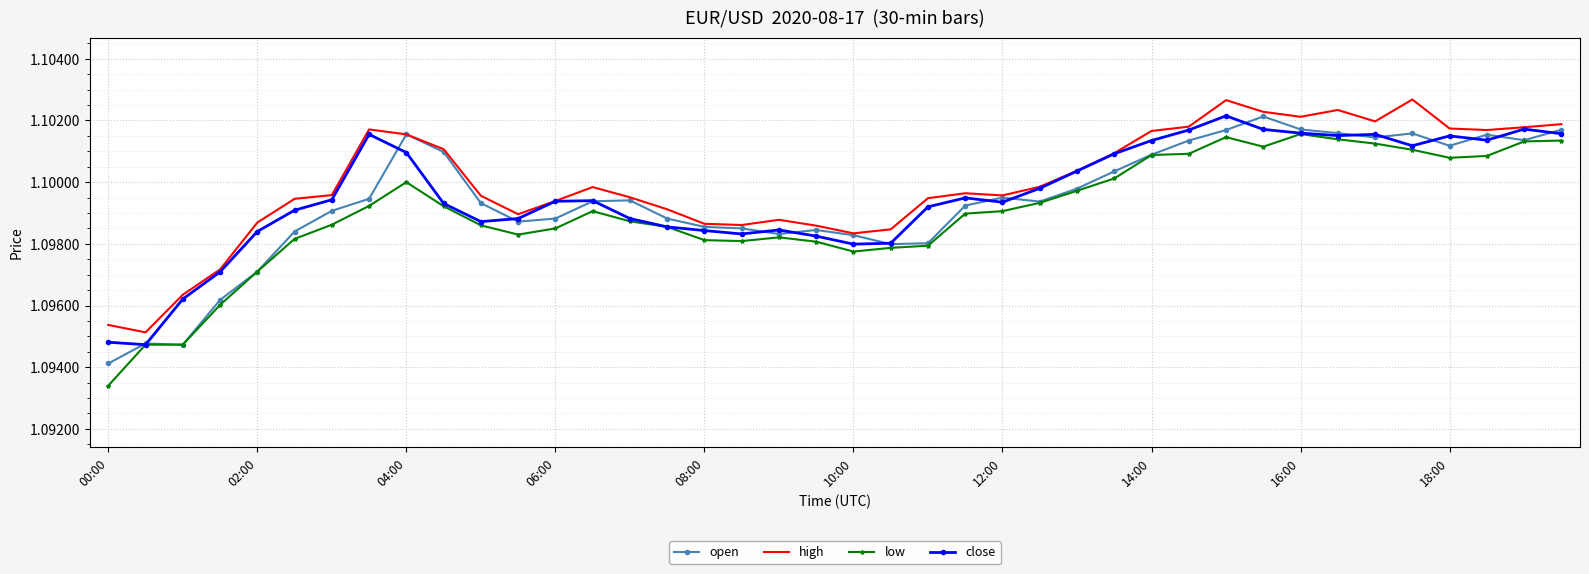

True or false: low and high cross at least once.

False